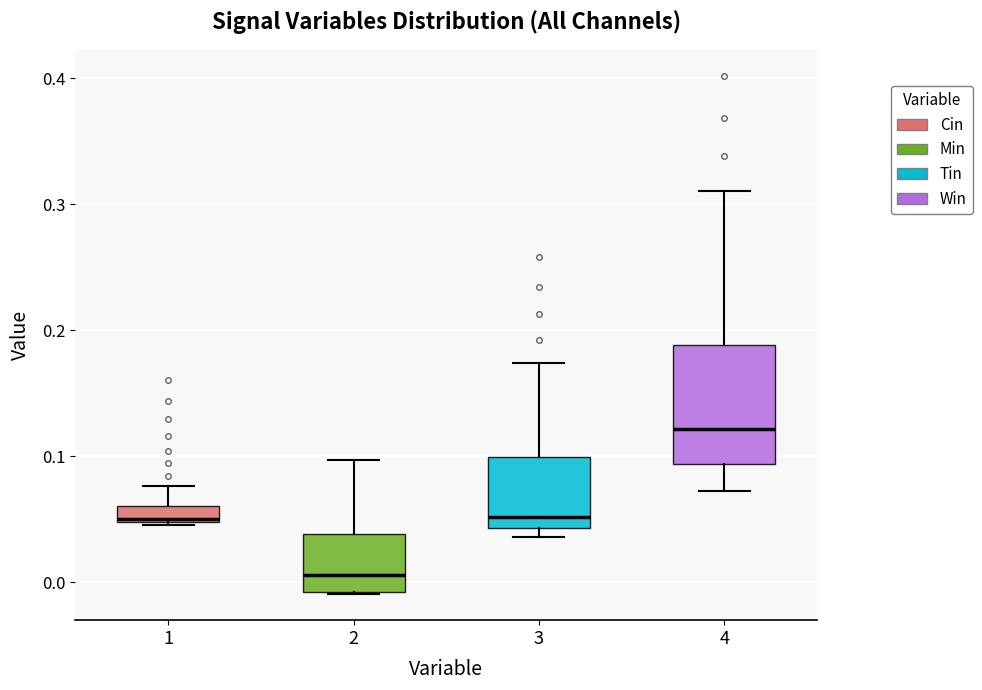

Comparing the boxes themselves (not the whiskers), which one is the tallest?

4